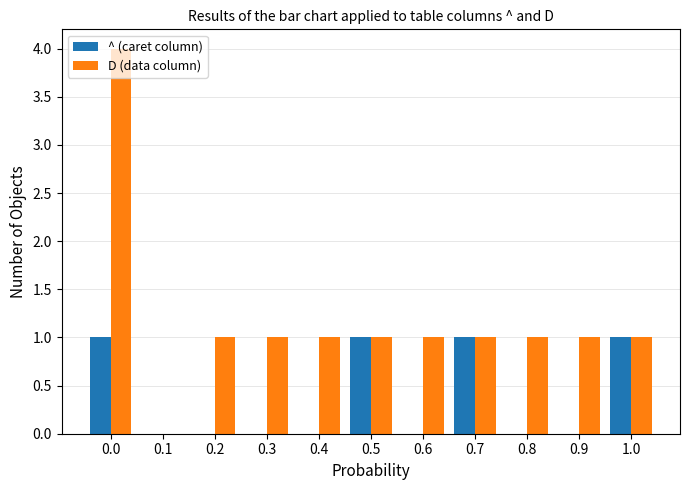

Which series has the widest spread of values?

D (data column)